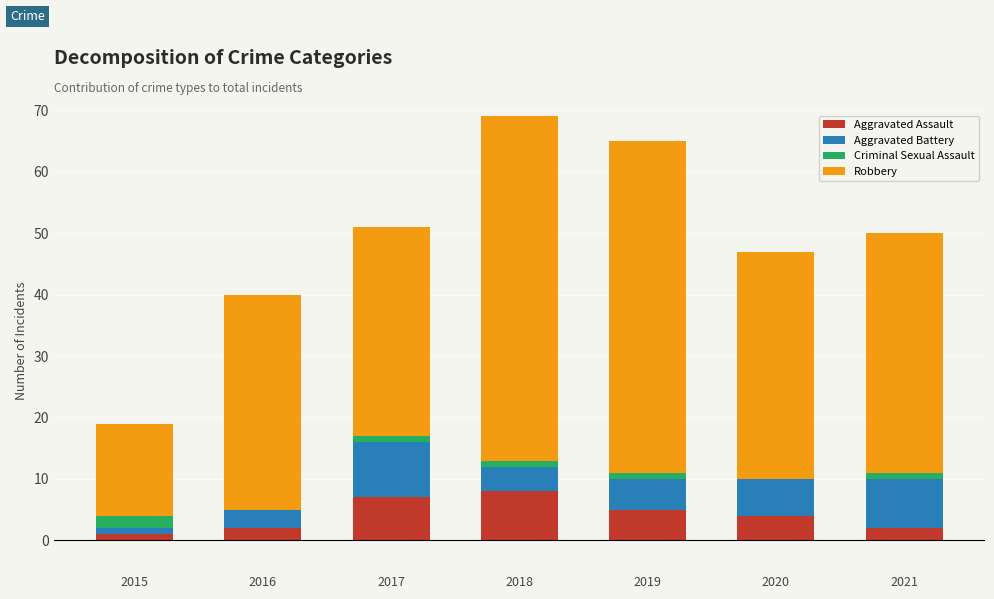

What is the total value across all series at 2018?

69